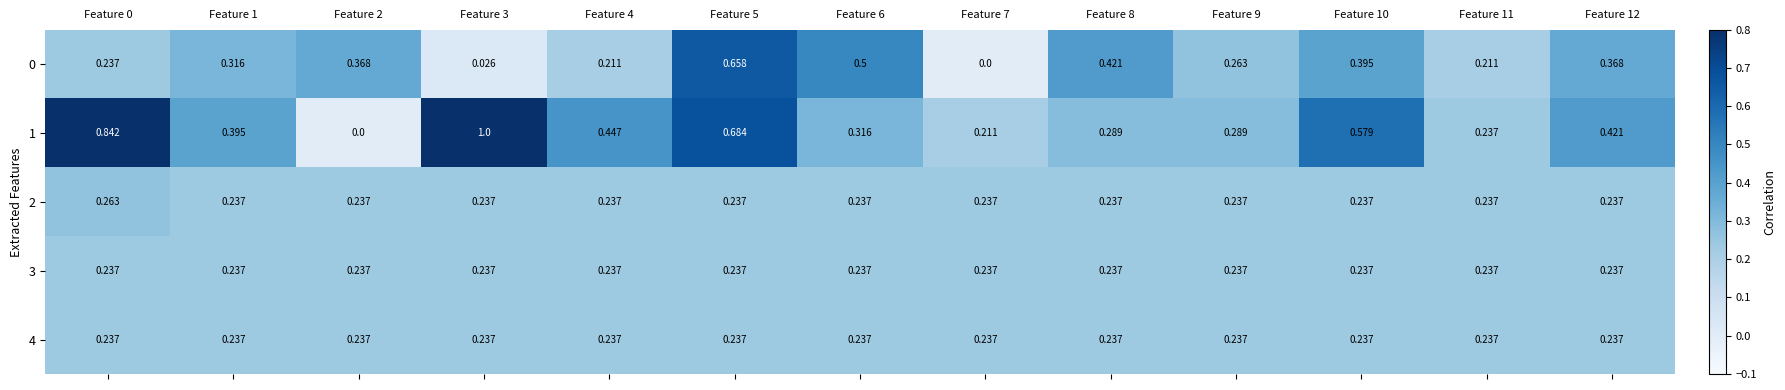

Is the value of 3 at Feature 8 greater than the value of 1 at Feature 3?

No